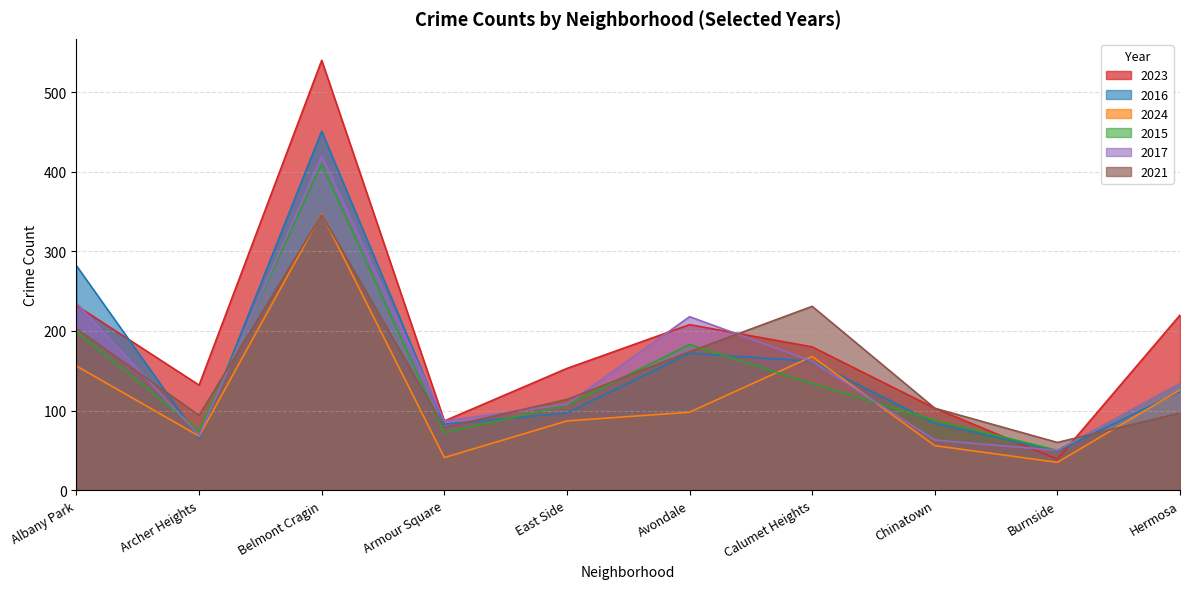

What is the minimum value for 2016?

49